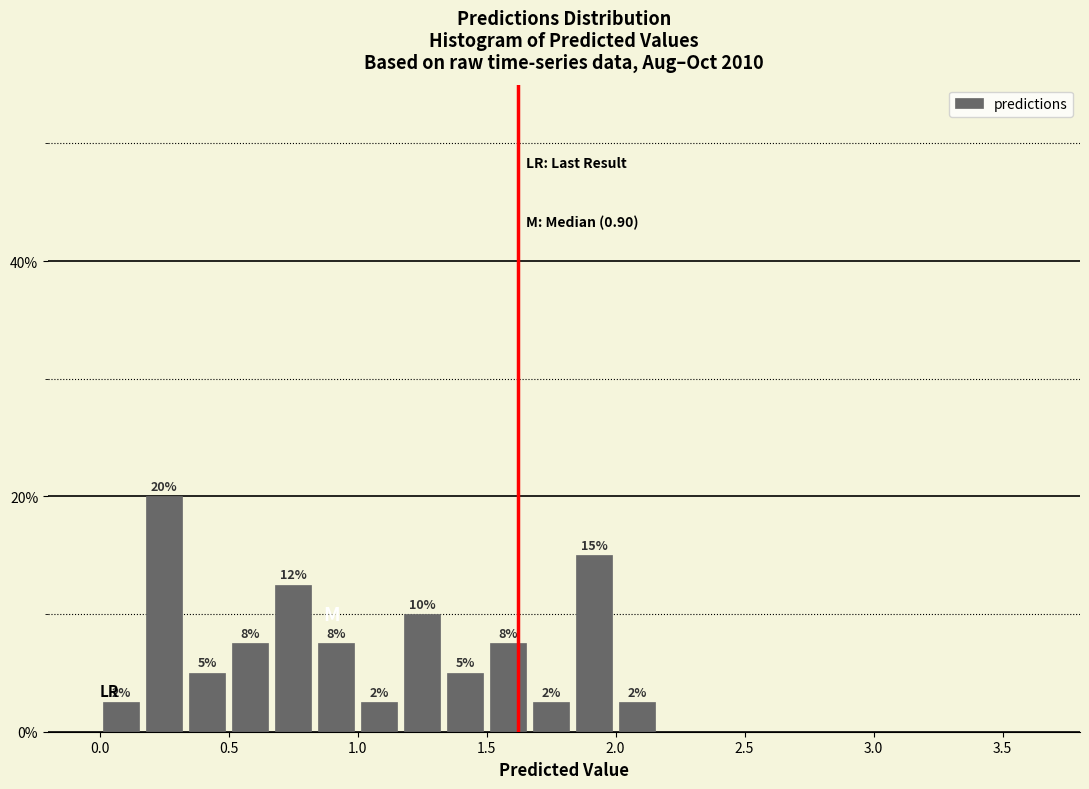

Around what value on the x-axis is the tallest bar? Give the approximate position of its centre, as read against the axis.

0.25